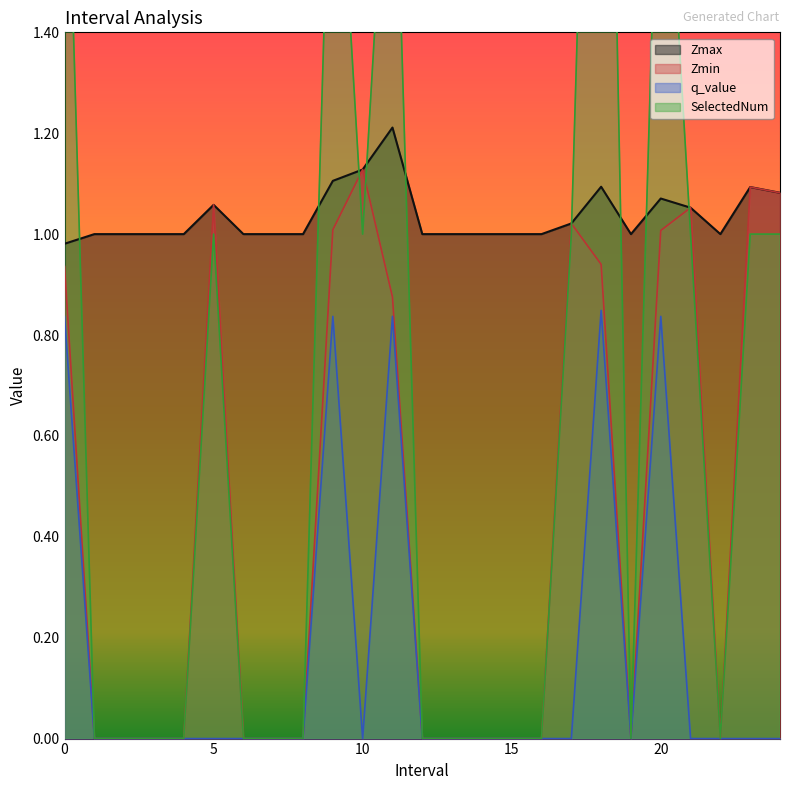

At which category does Zmax reach its first local valley?

19.0